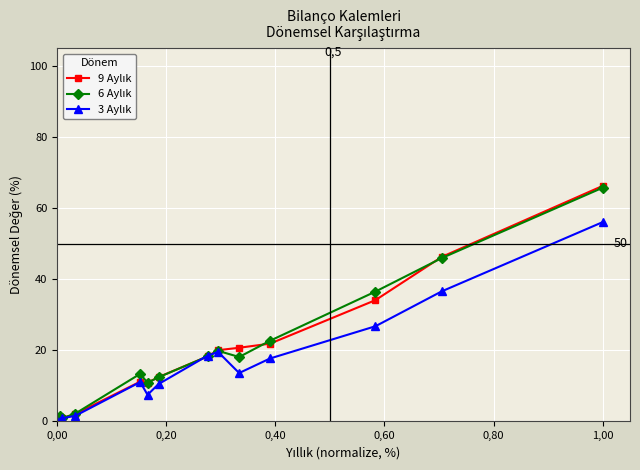

At how many categories does at least one series exceed 29?

3